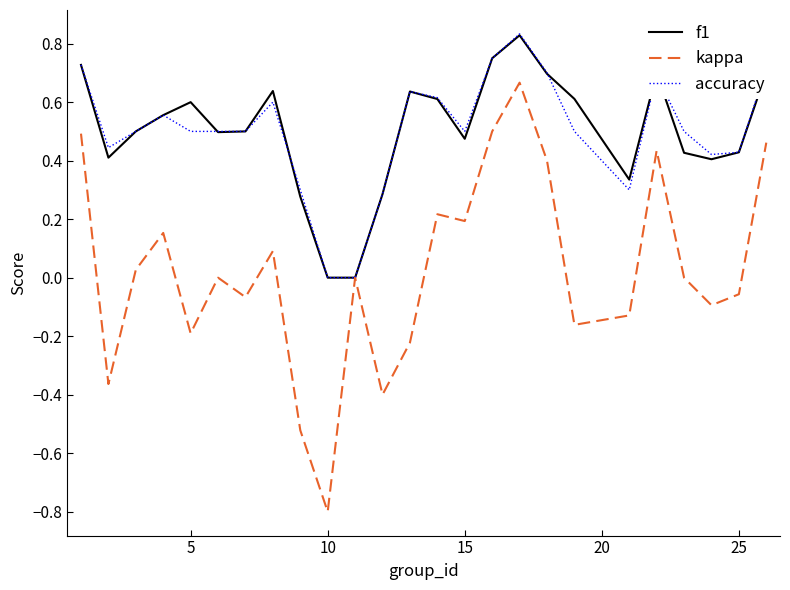

How many accuracy values are between 0 and 1?

25